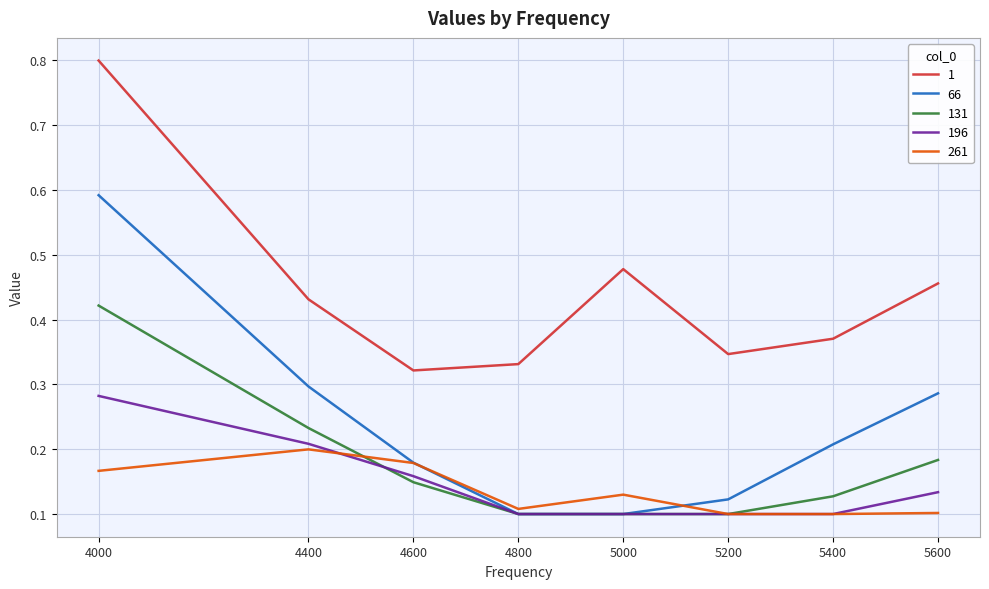

At which category does the chart reach its peak across all series?

4000